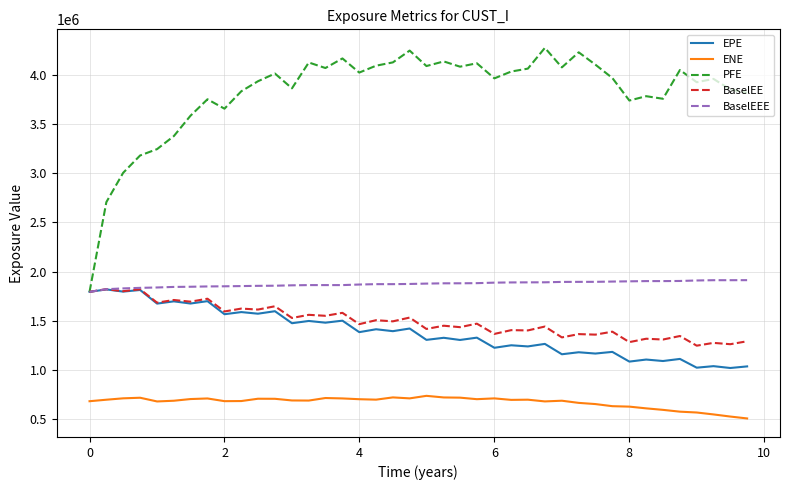

Which series has the largest total across all categories?

PFE